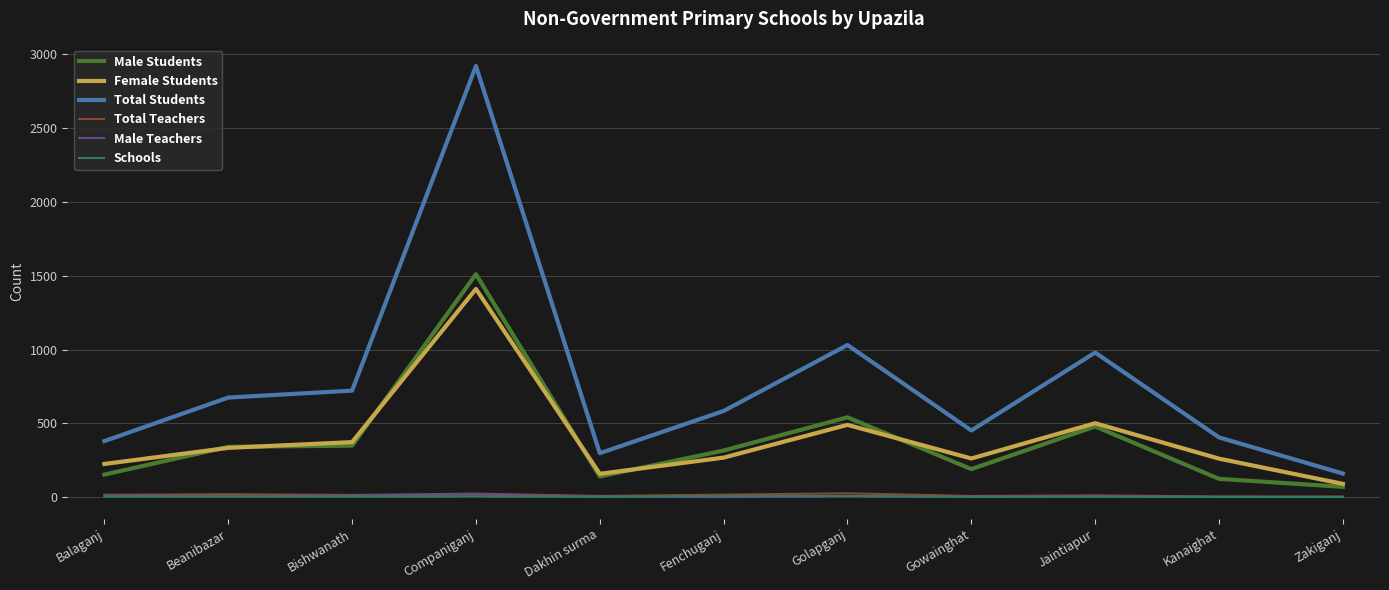

Which series has the largest range (max minus min)?

Total Students